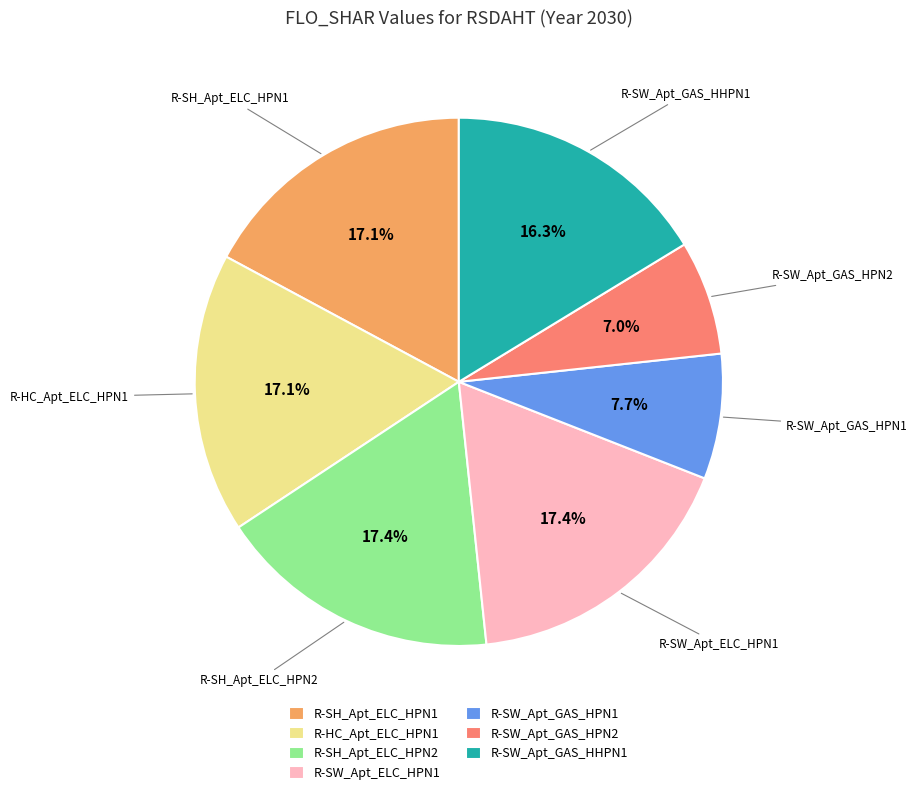

How many segments does this pie chart have?

7